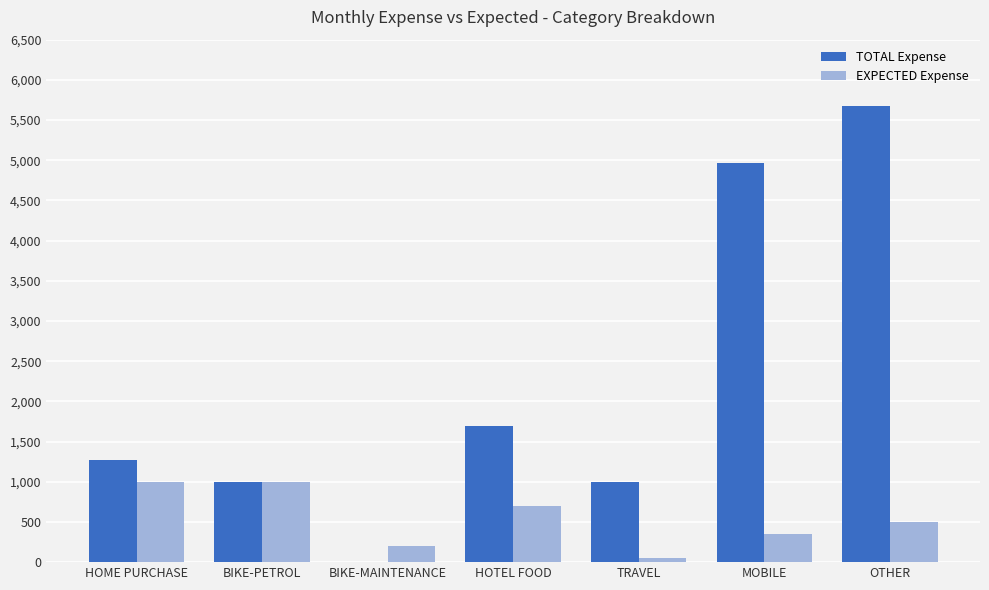

At which label is TOTAL Expense closest to 2839?

HOTEL FOOD